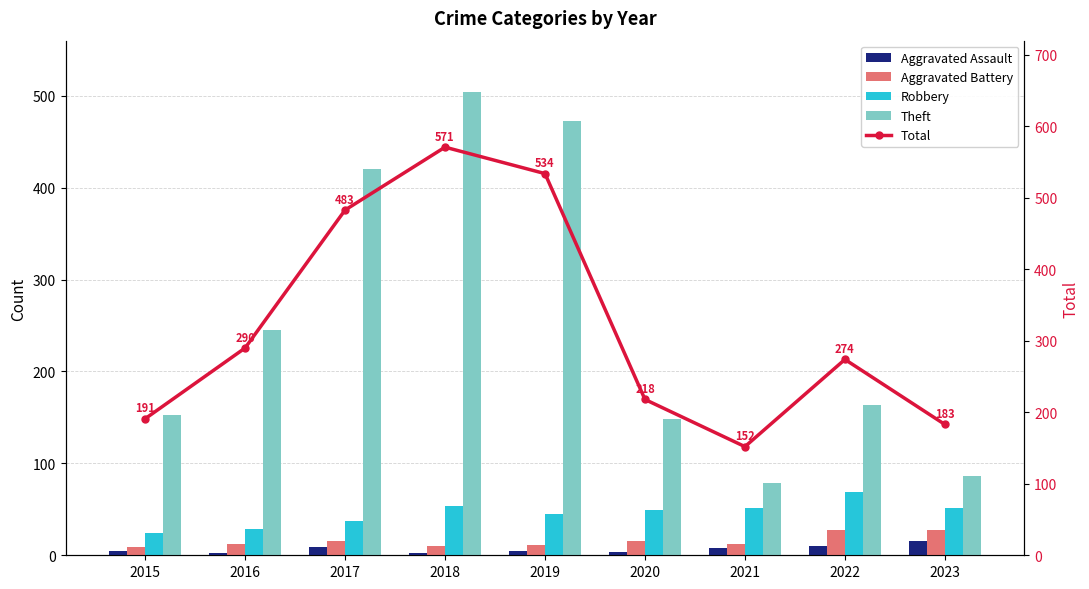

Which category has the highest value in the Aggravated Assault series?

2023